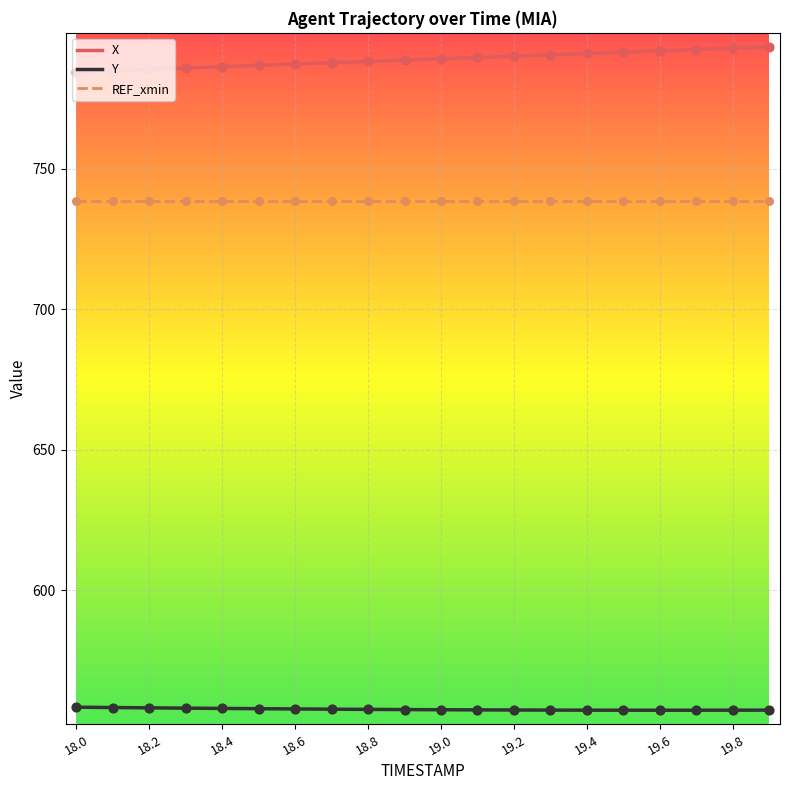

Which series has the largest total across all categories?

X